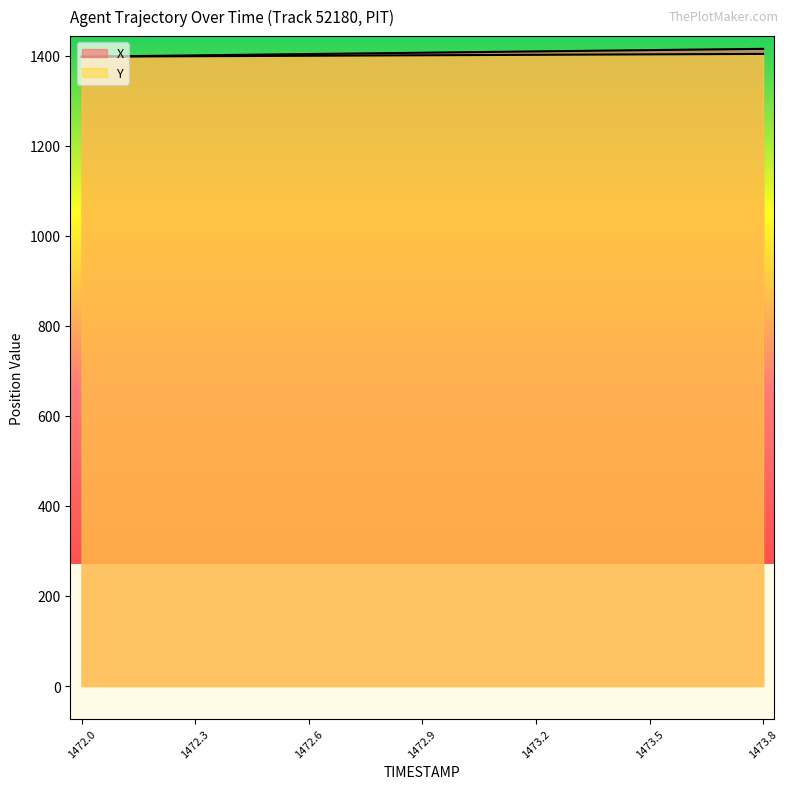

How many data points does each series have?

19